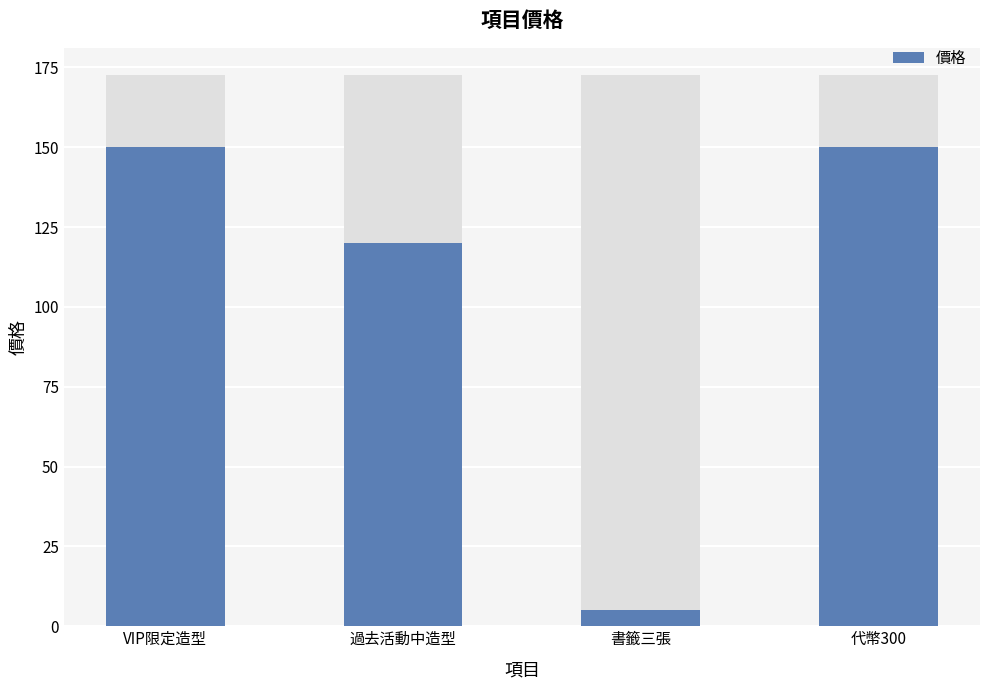

What is the smallest value displayed?

5